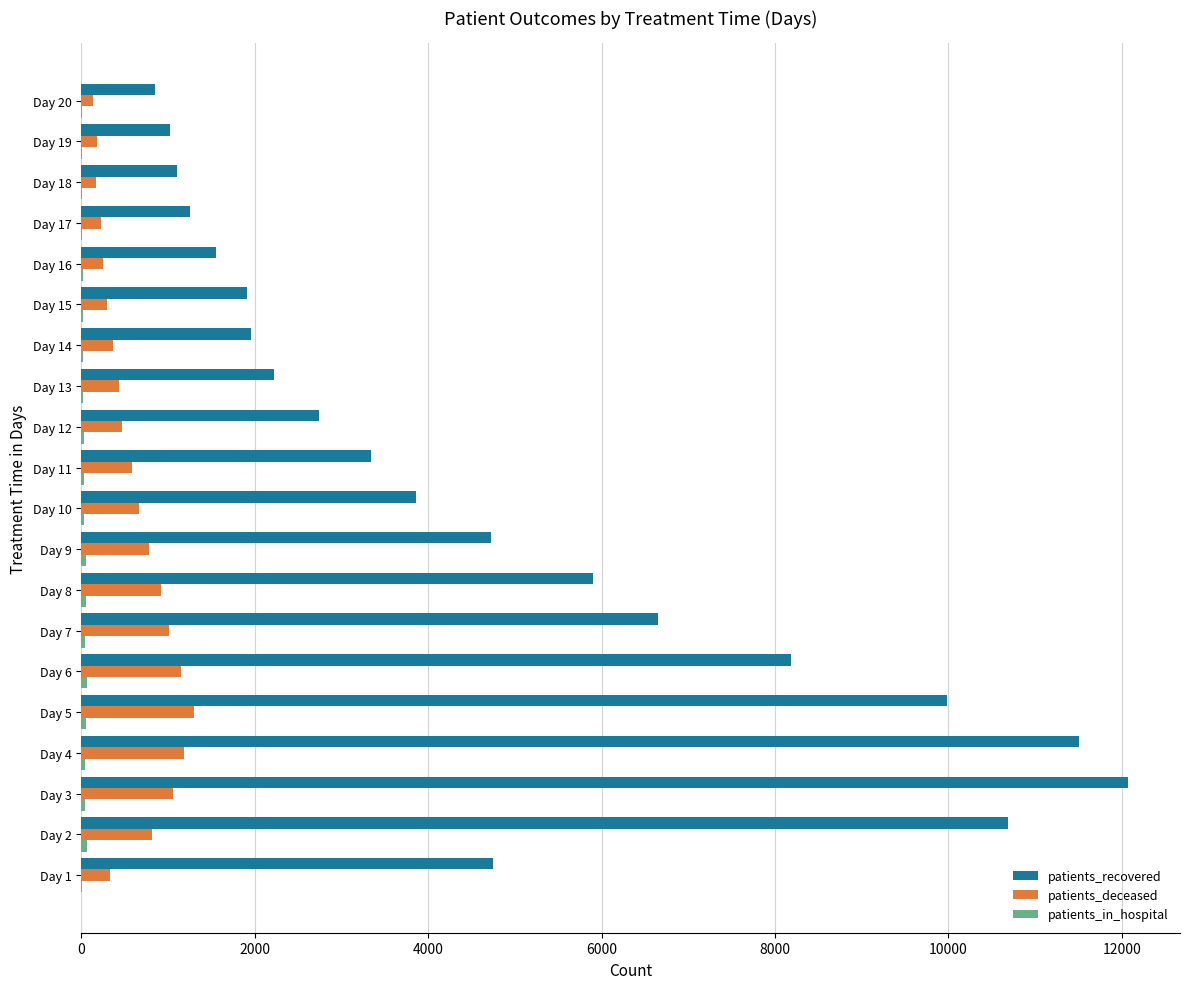

What is the sum of all patients_deceased values?

12369